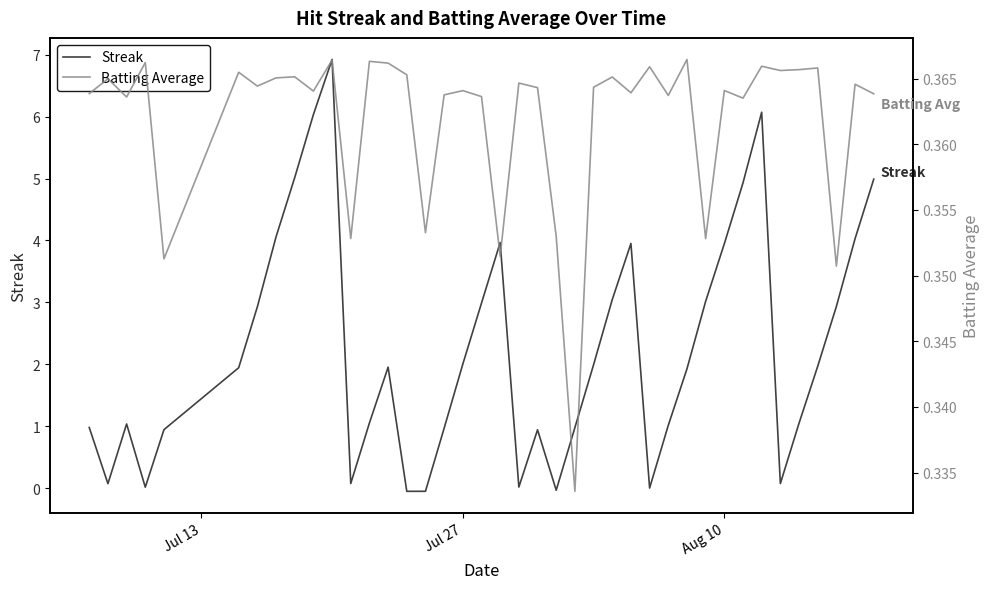

True or false: Batting Average has more than 0 interior local peaks.

True